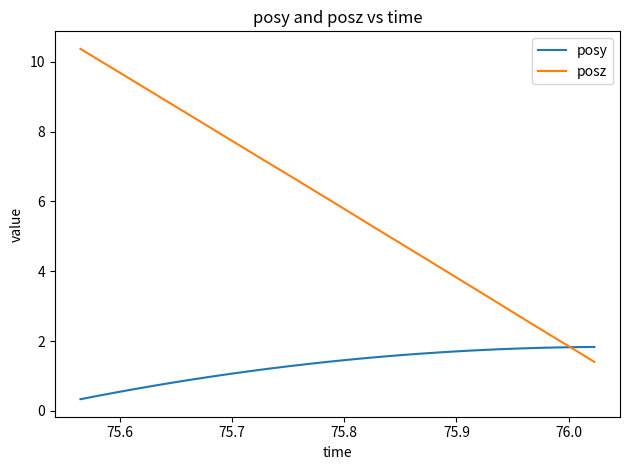

After their last crossing, which series has the higher values: posy or posz?

posy